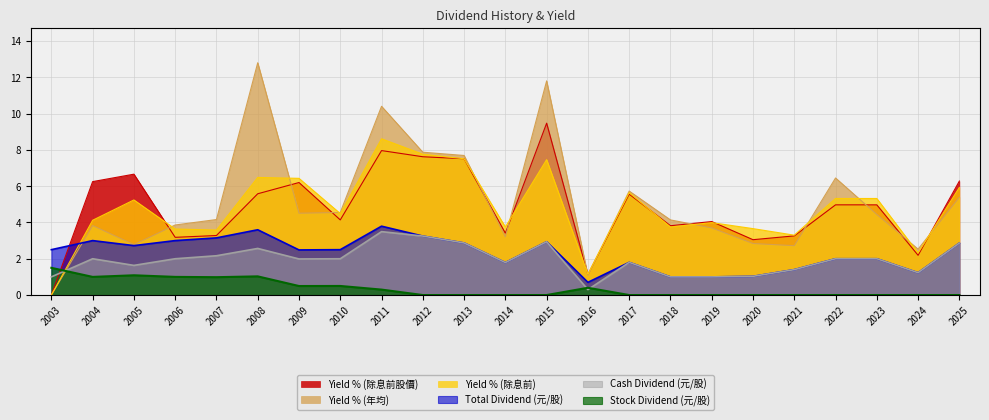

List the labels in order of Stock Dividend (元/股) value, largest first.

2003, 2005, 2008, 2004, 2006, 2007, 2010, 2009, 2016, 2011, 2012, 2013, 2014, 2015, 2017, 2018, 2019, 2020, 2021, 2022, 2023, 2024, 2025